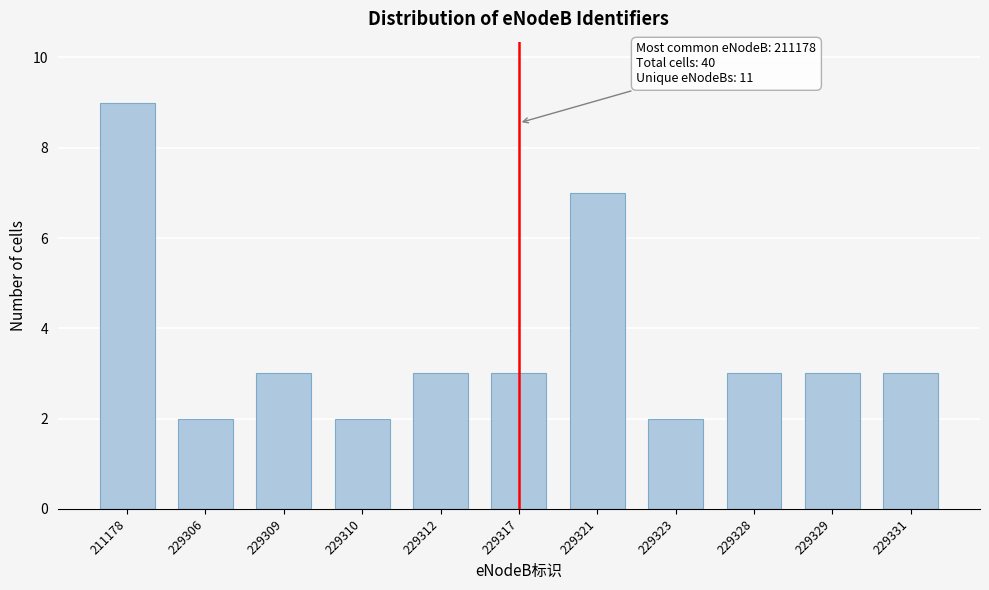

Reading left to right, what are all the values shown in this chart?

9	2	3	2	3	3	7	2	3	3	3